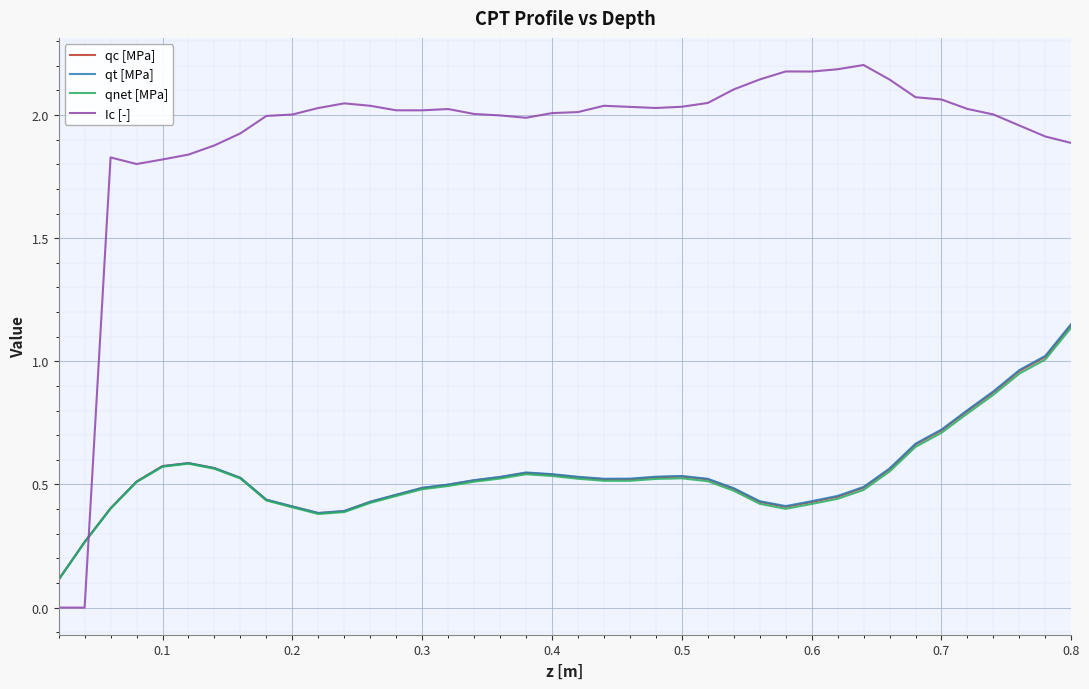

After their last crossing, which series has the higher values: qc [MPa] or Ic [-]?

Ic [-]